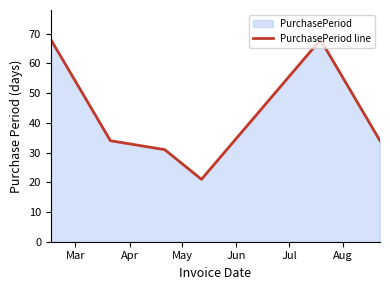

What is the difference between the maximum and minimum values?

47